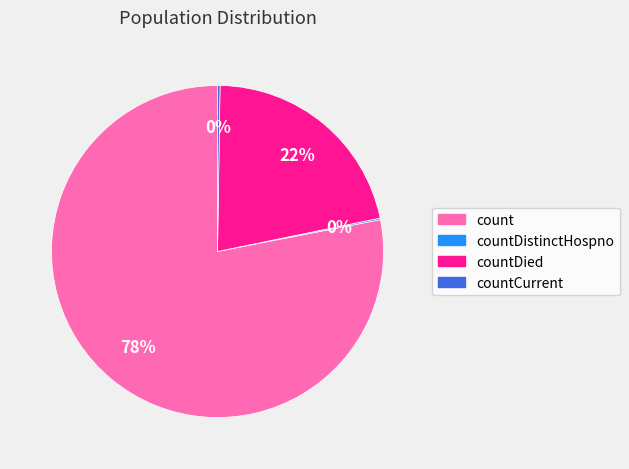

To the nearest percent, what is the difference between the largest and smallest slice percentages?

78%